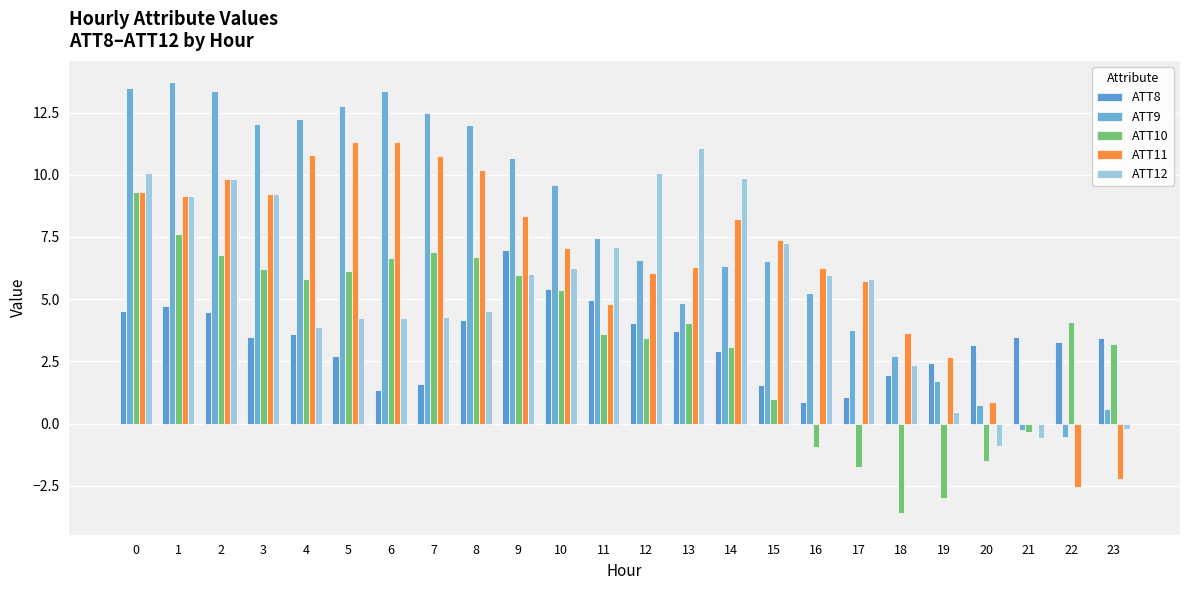

What are all the series names shown in the legend?

ATT8, ATT9, ATT10, ATT11, ATT12